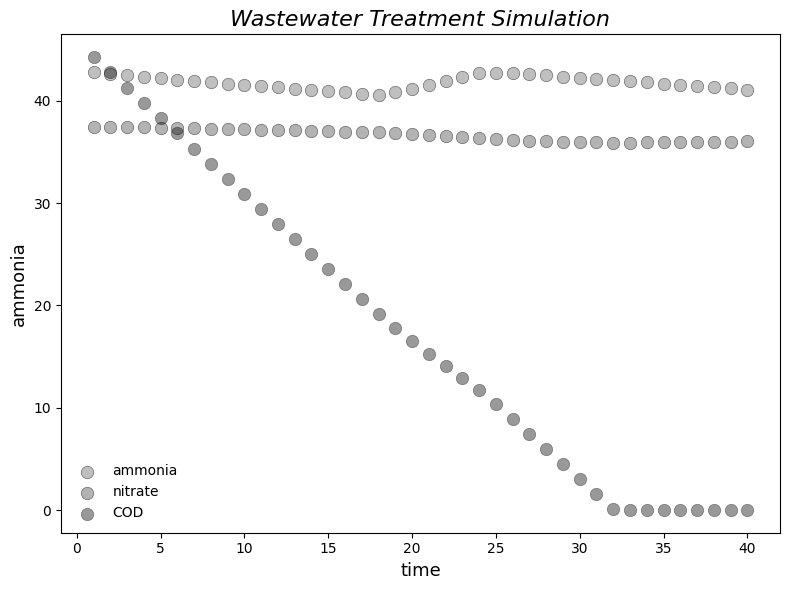

Which series reaches the minimum Y coordinate?

COD